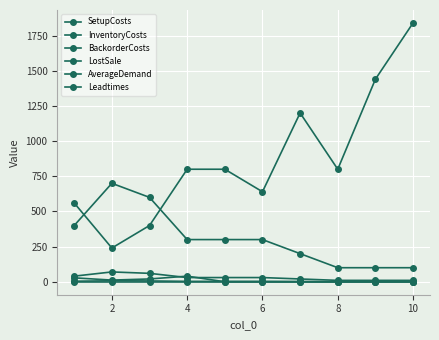

After their last crossing, which series has the higher values: InventoryCosts or AverageDemand?

InventoryCosts